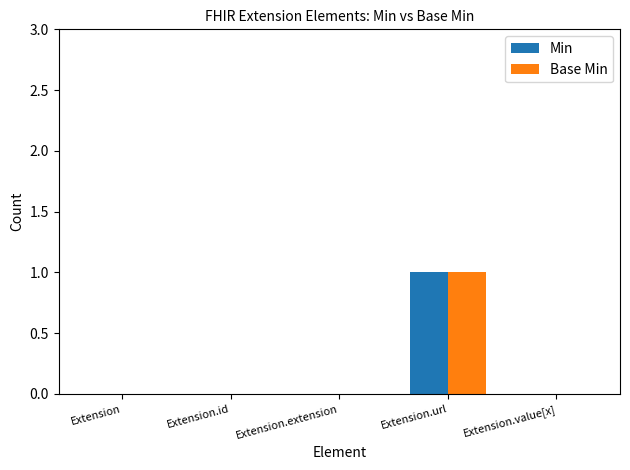

The value of Base Min at Extension.url is 1. True or false?

True